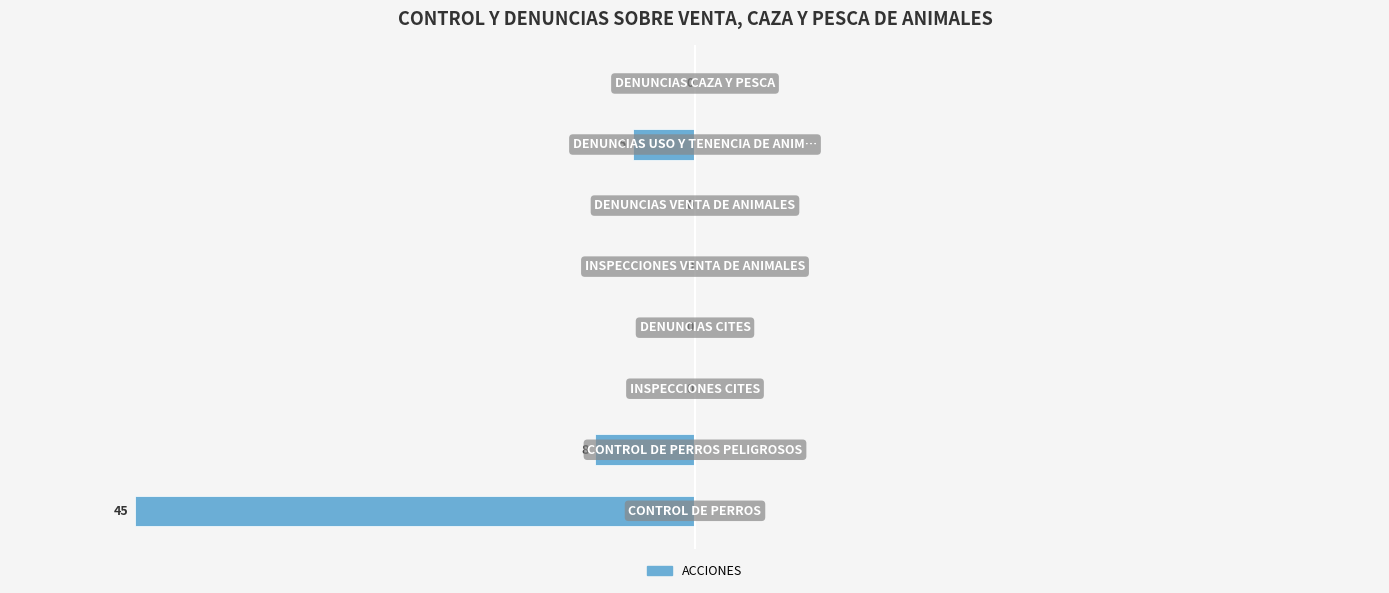

What is the average value?

-7